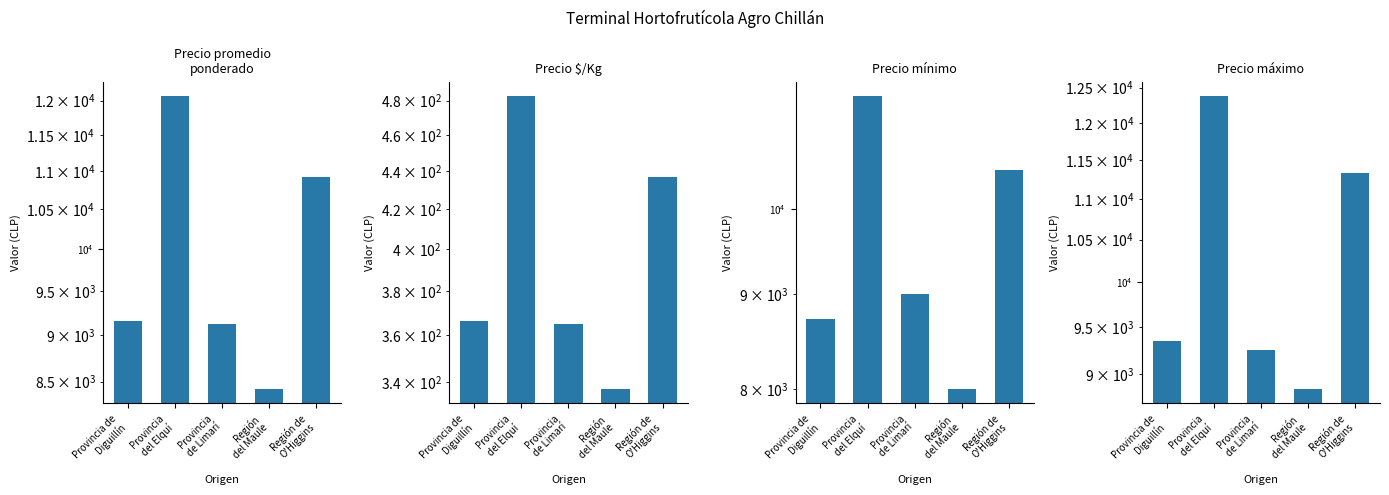

Reading right to left, what are all the values shown in this chart?

Precio promedio
ponderado: 10921.3	8426.3	9125.0	12062.5	9161.8
Precio $/Kg: 437.0	337.1	365.0	482.5	366.5
Precio mínimo: 10500.0	8000.0	9000.0	11500.0	8720.6
Precio máximo: 11333.3	8850.0	9250.0	12375.0	9352.9